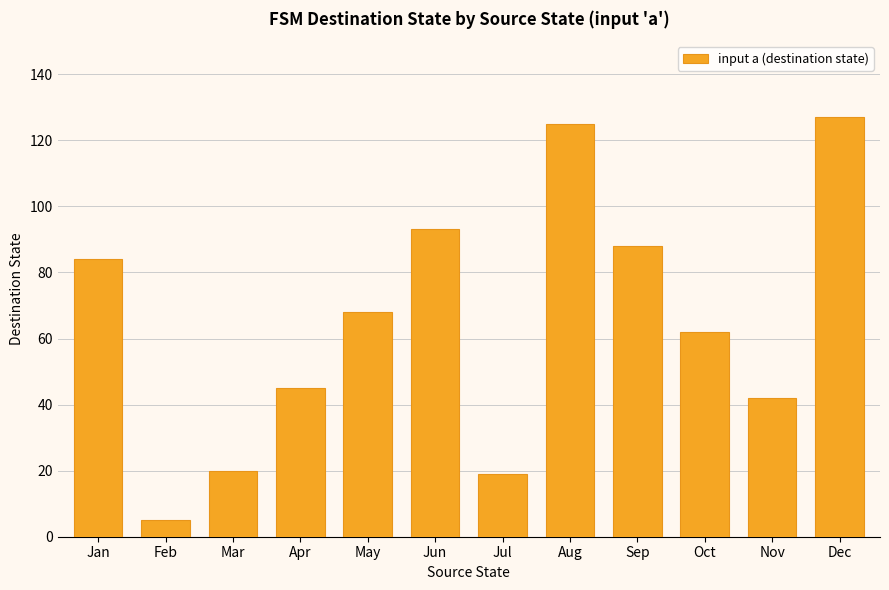

Is it true that the value at Jul is 26?

False